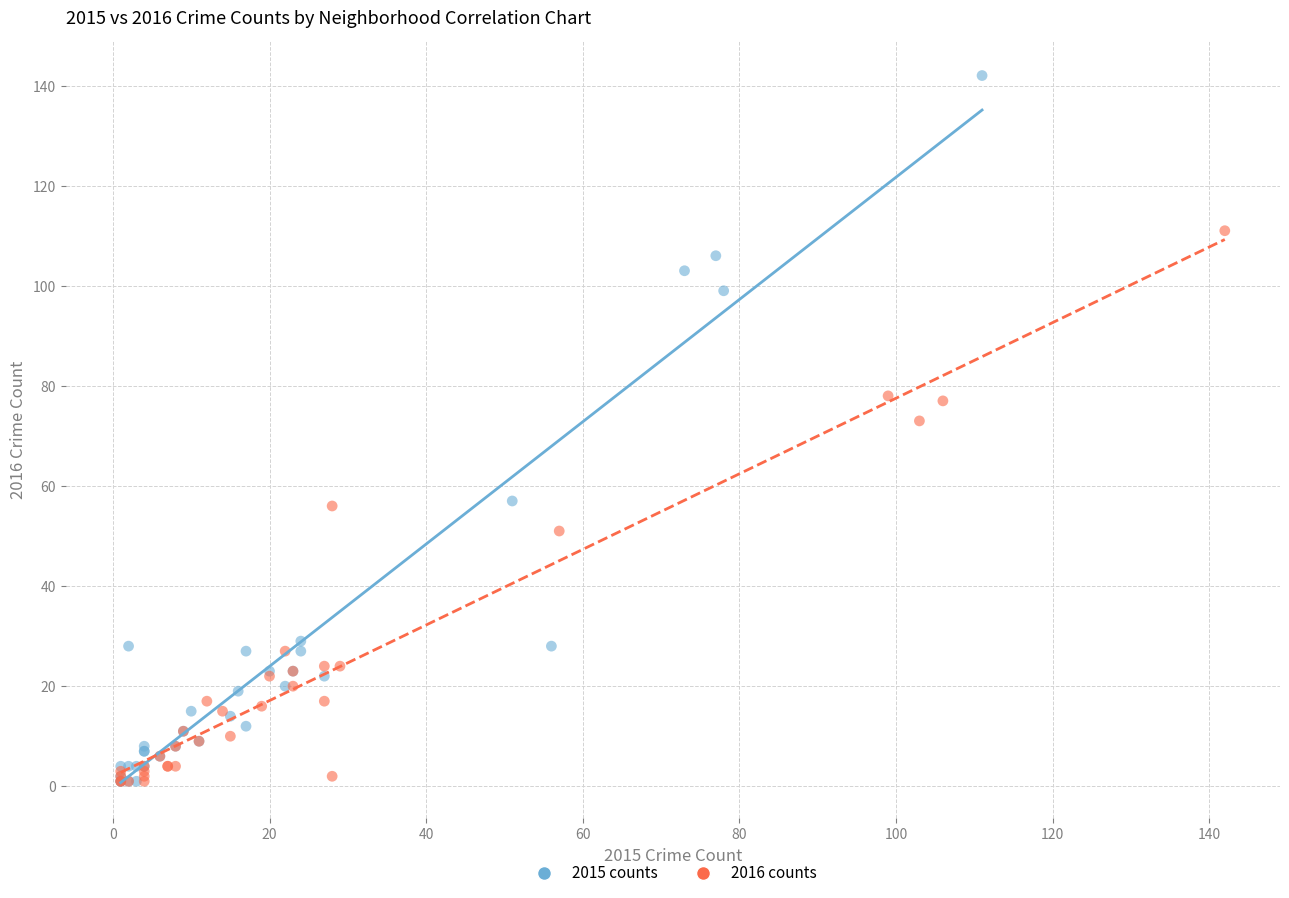

Which series has the largest Y range (max minus min)?

2015 counts